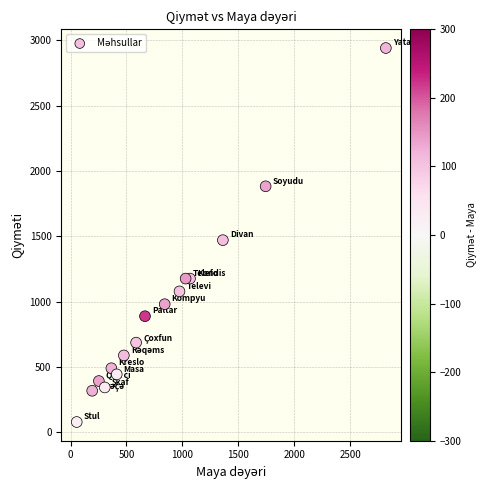

What Y value in the scatter plot is closest to 1509?

1470.0